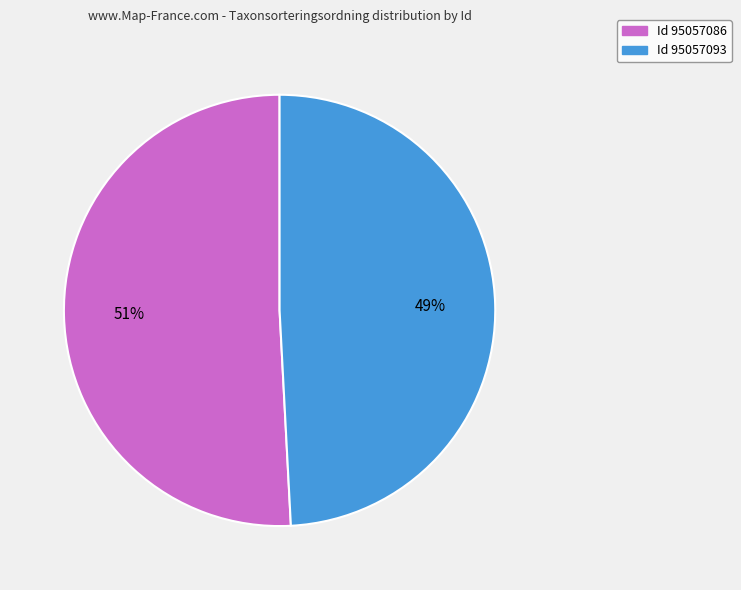

What is the largest slice in the pie chart?

Id 95057086